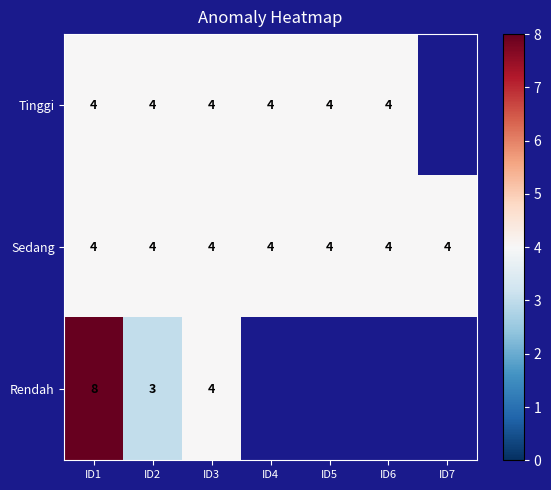

What is the total value across all series at ID2?

11